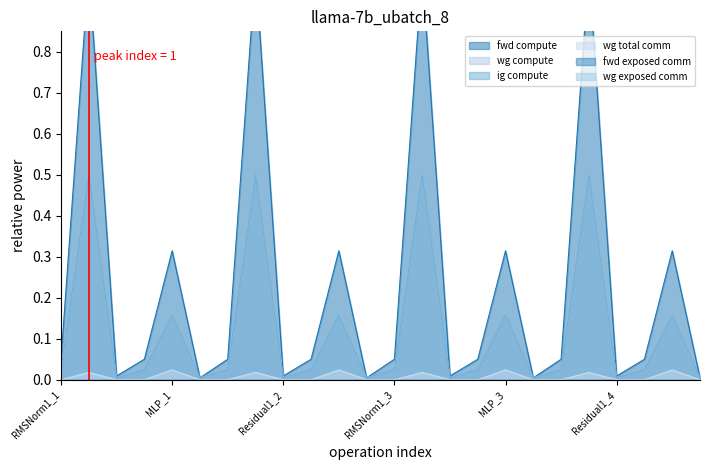

Rank the categories by fwd compute value from highest to lowest.

ATTN_1, ATTN_2, ATTN_3, ATTN_4, MLP_1, MLP_2, MLP_3, MLP_4, RMSNorm1_1, RMSNorm2_1, RMSNorm1_2, RMSNorm2_2, RMSNorm1_3, RMSNorm2_3, RMSNorm1_4, RMSNorm2_4, Residual1_1, Residual1_2, Residual1_3, Residual1_4, Residual2_1, Residual2_2, Residual2_3, Residual2_4